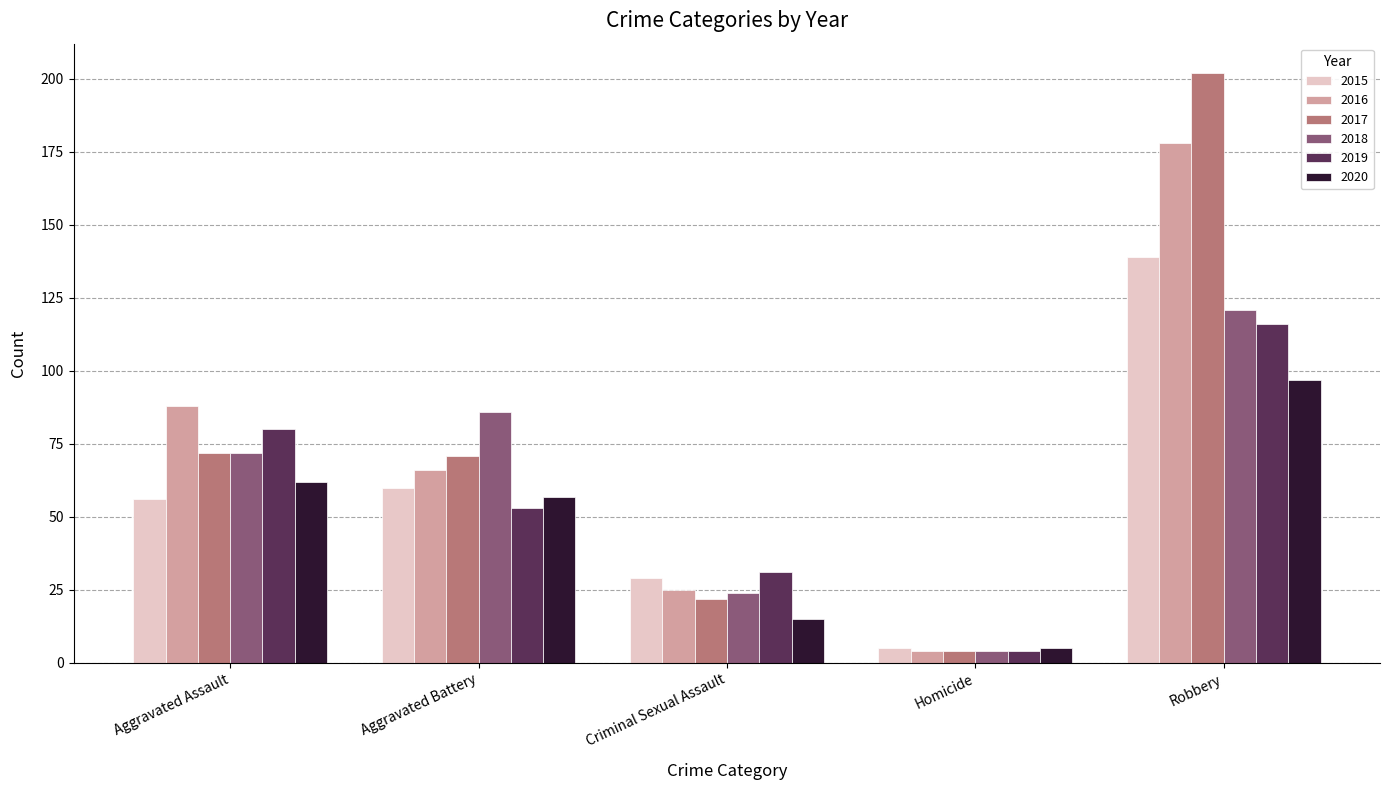

What is the total value across all series at Aggravated Battery?

393